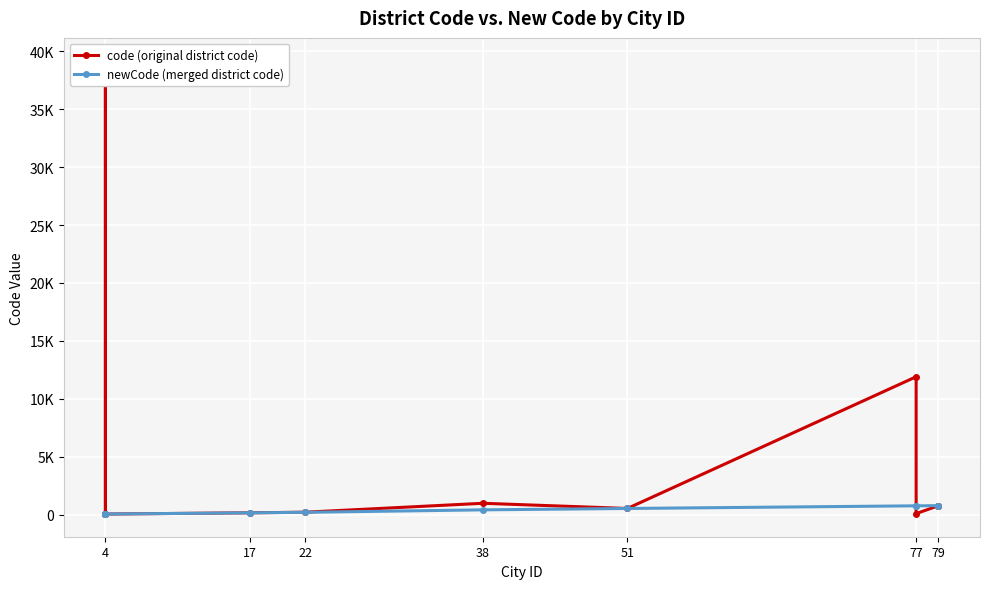

What is the average value of the newCode (merged district code) series?

376